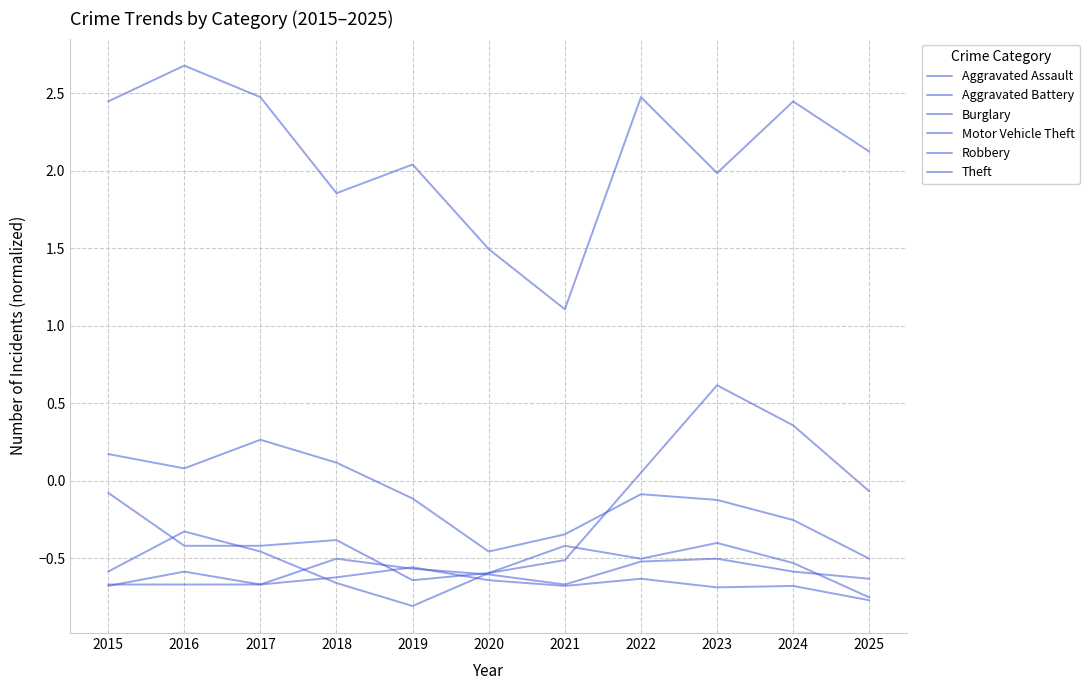

Where does the Theft series first go above 2?

2015